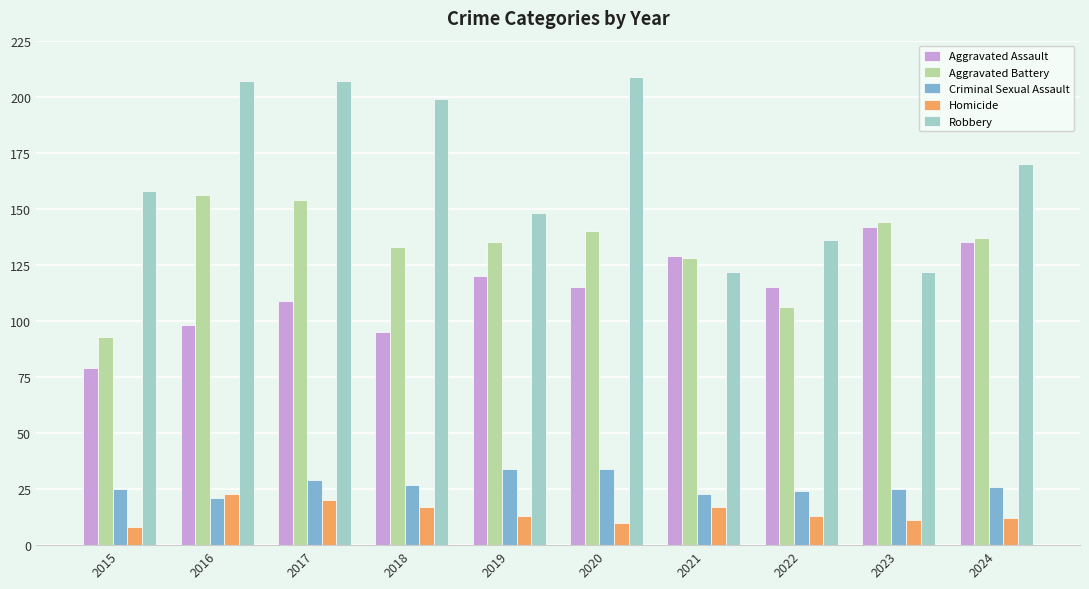

Which category has the highest value in the Aggravated Assault series?

2023